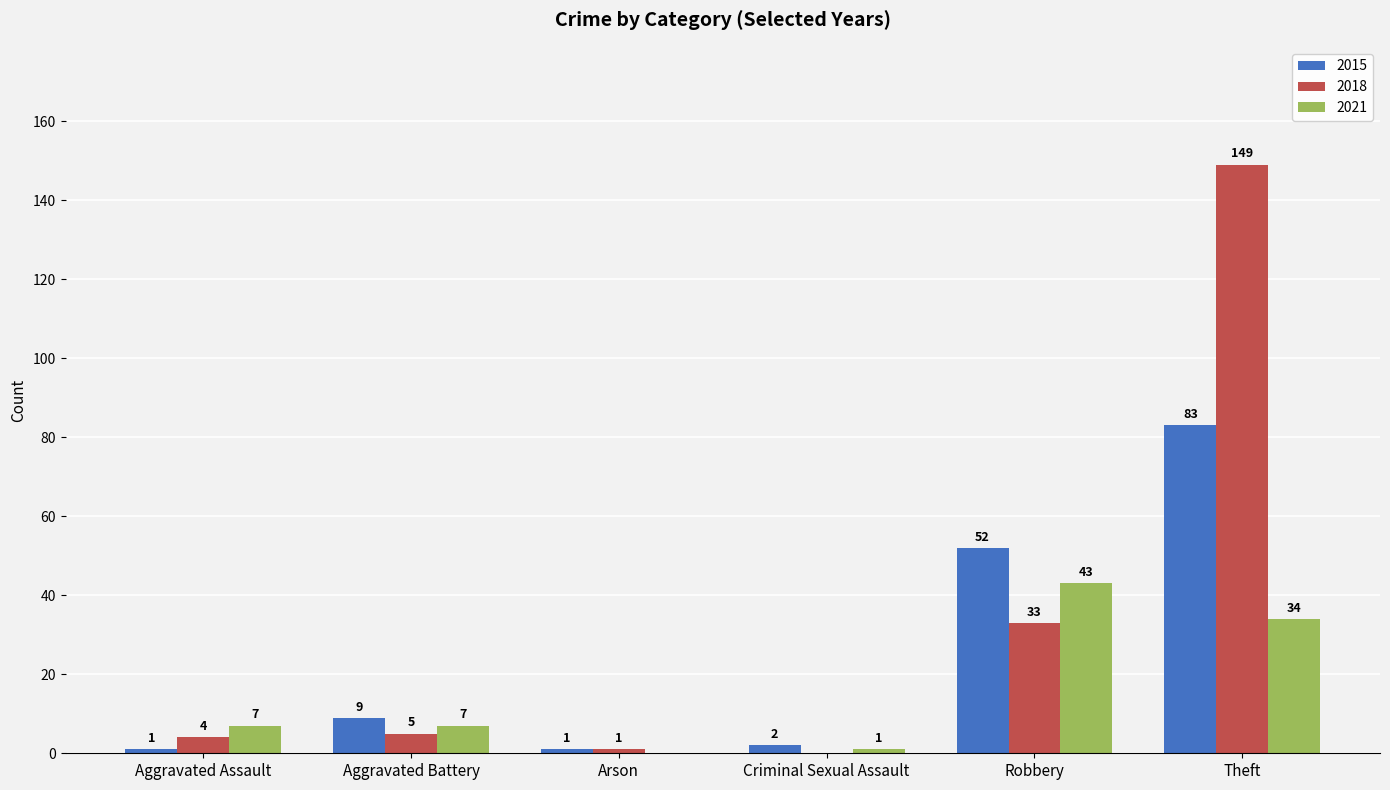

At which label is 2018 closest to 74?

Robbery